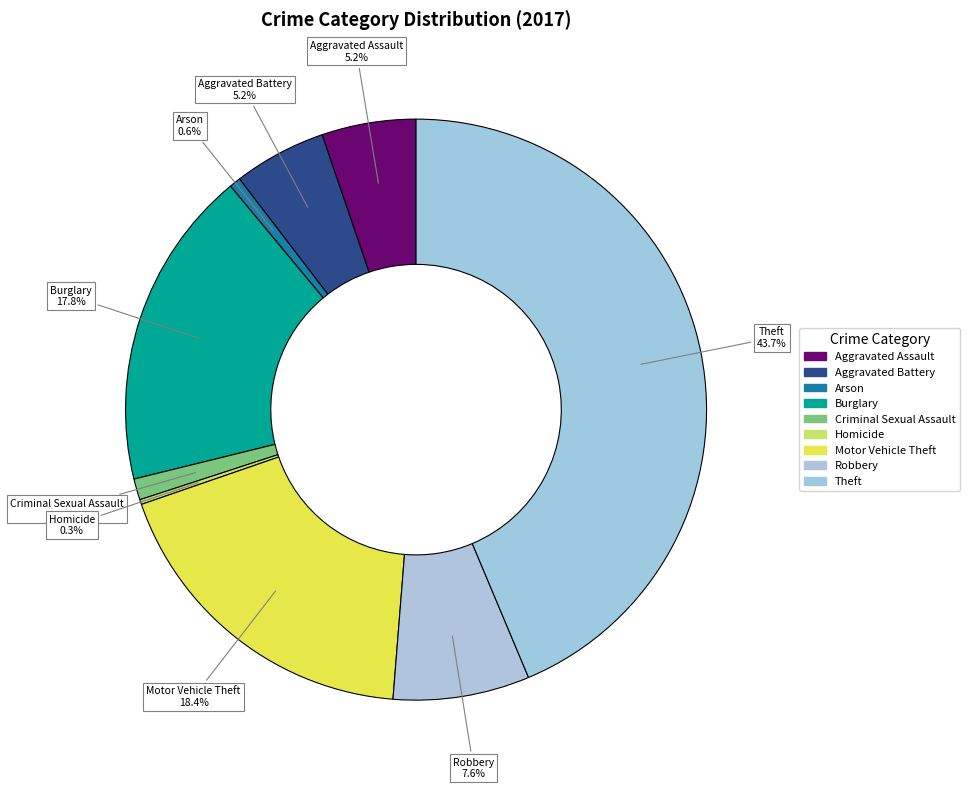

Which slice is the largest?

Theft